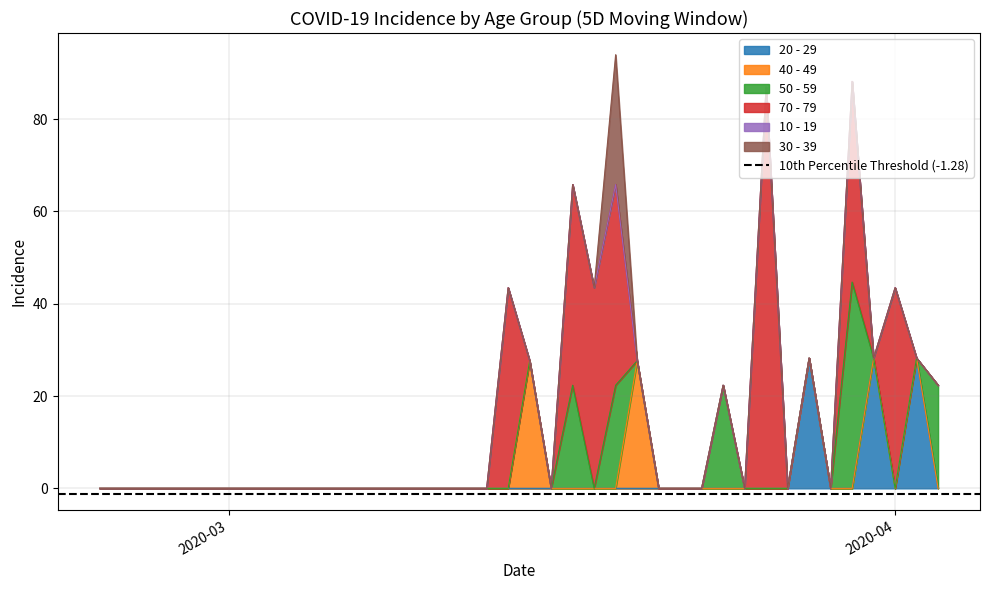

Rank the series by their maximum value, from highest to lowest.

70 - 79, 50 - 59, 20 - 29, 30 - 39, 40 - 49, 10 - 19